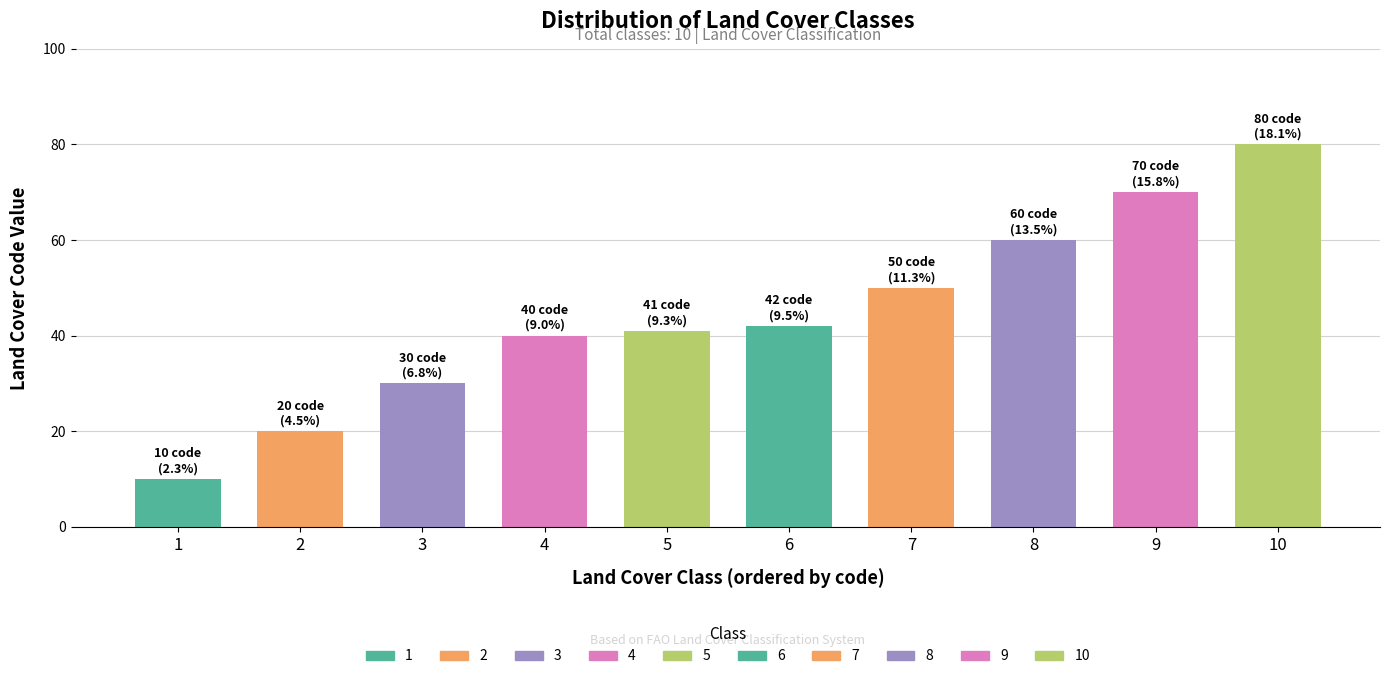

Reading right to left, transcribe all the data shown in this chart.

80	70	60	50	42	41	40	30	20	10